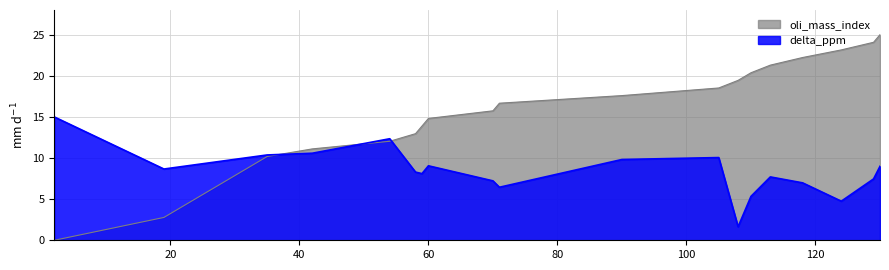

List the series in order of their peak value, highest first.

oli_mass_index, delta_ppm